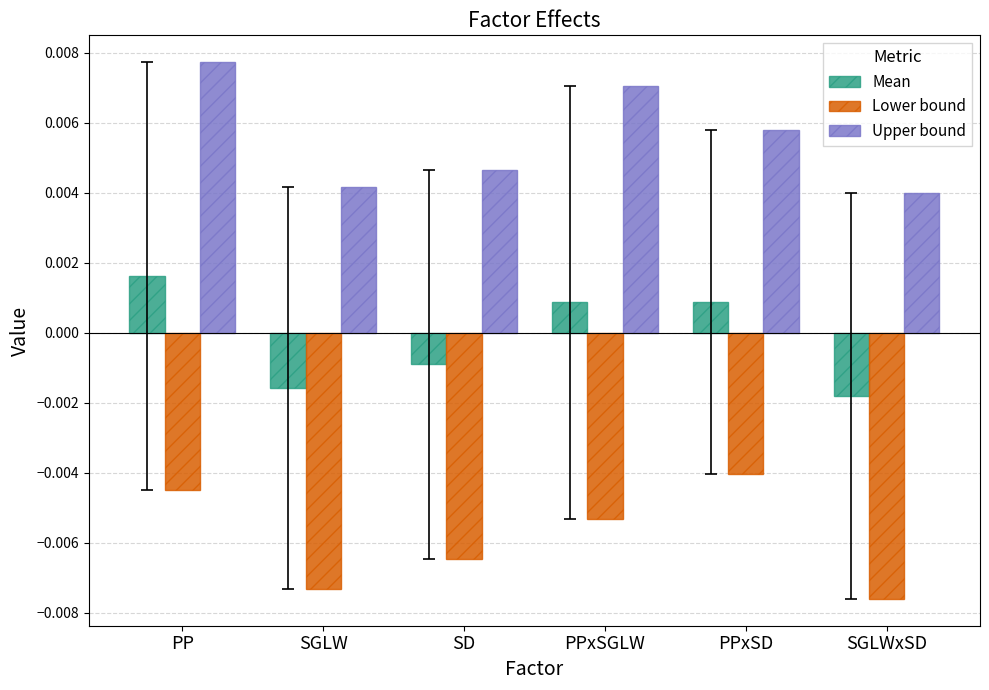

Which label corresponds to the largest value in the chart?

PP